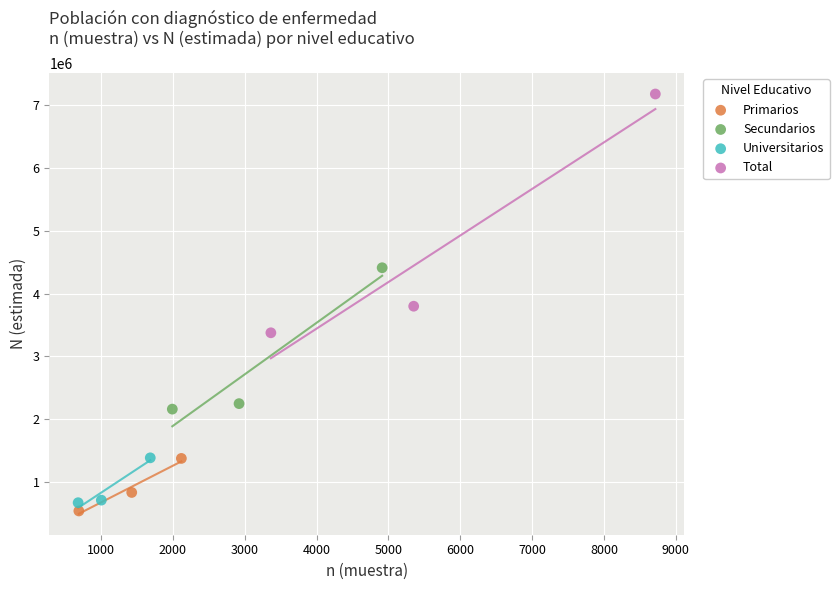

Which series reaches the maximum Y coordinate?

Total